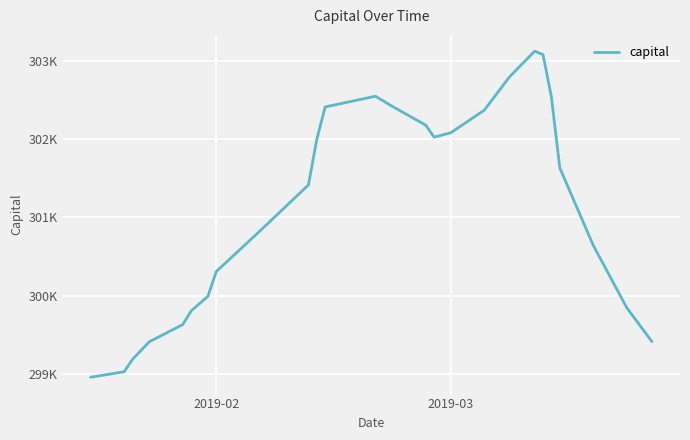

Reading right to left, what are all the values shown in this chart?

299410.3	299842.8	300641.0	301633.4	302542.5	303082.5	303126.0	302797.2	302372.2	302082.9	302025.8	302180.1	302420.6	302549.5	302412.9	301999.4	301414.5	300804.6	300307.0	299989.6	299802.5	299628.7	299408.0	299183.3	299025.0	298954.0